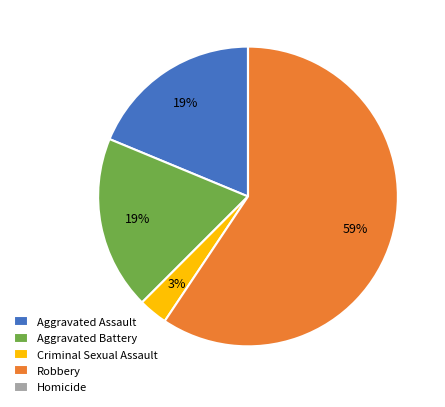

Is there a majority slice in this chart?

Yes